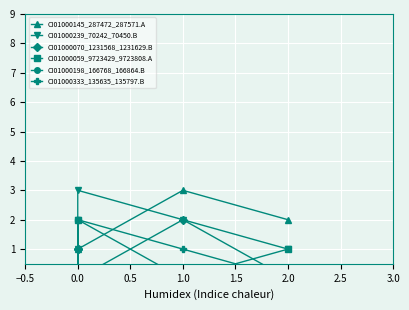

What is the average value of the CI01000145_287472_287571.A series?

1